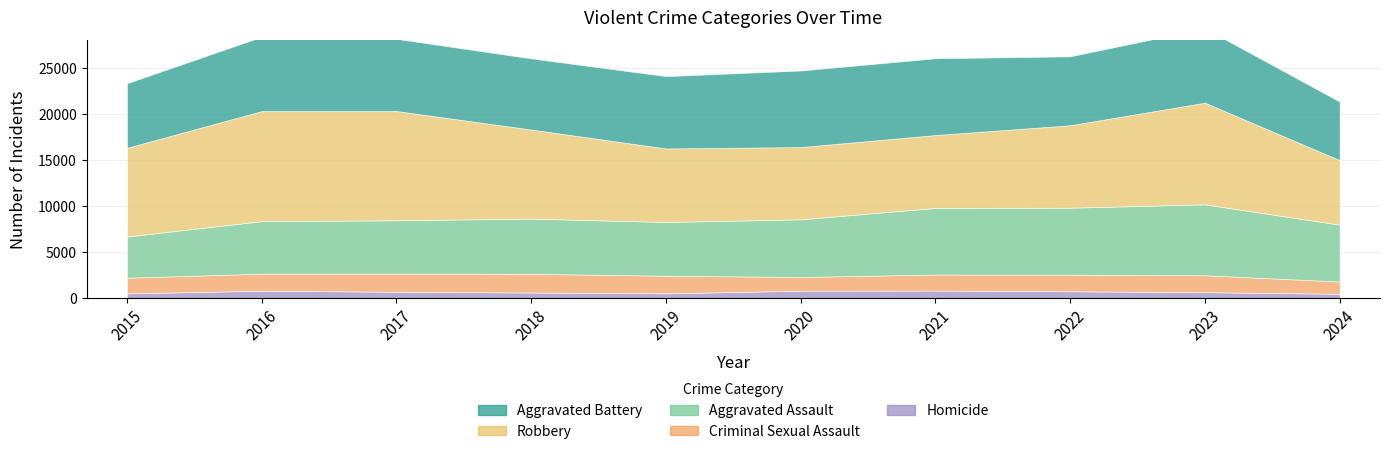

After their last crossing, which series has the higher values: Robbery or Aggravated Battery?

Robbery